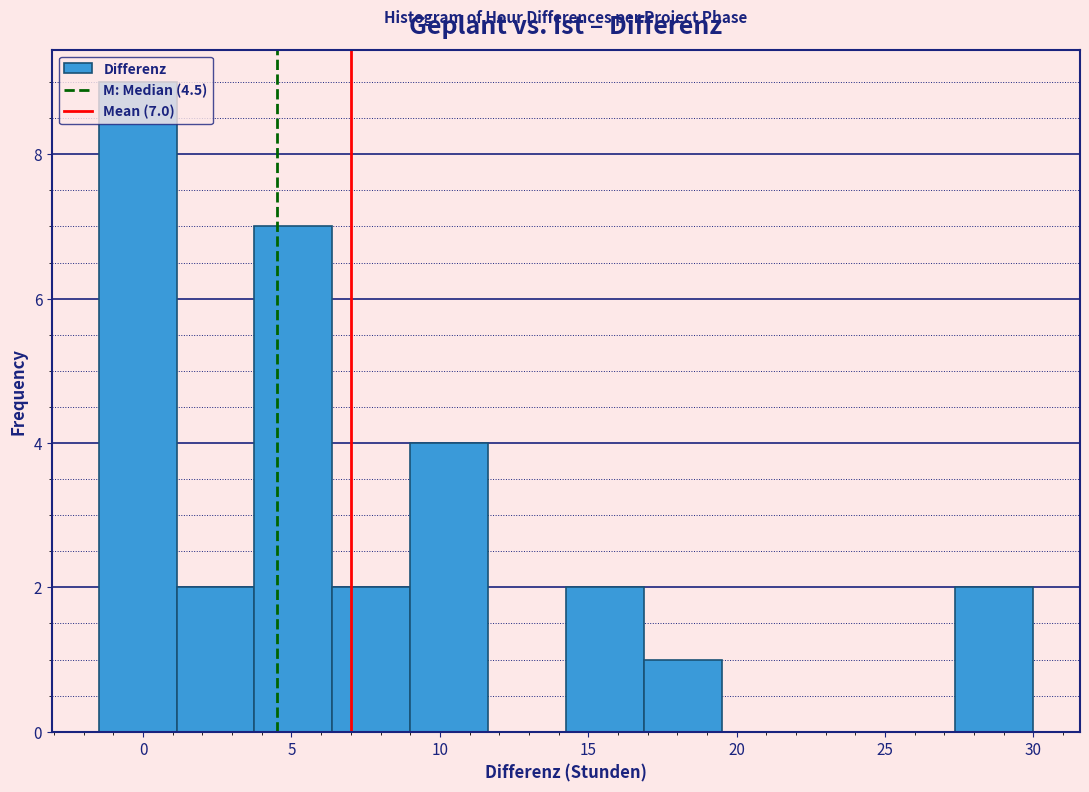

Over which range of the x-axis is the bar tallest?

-1.5 to 1.0